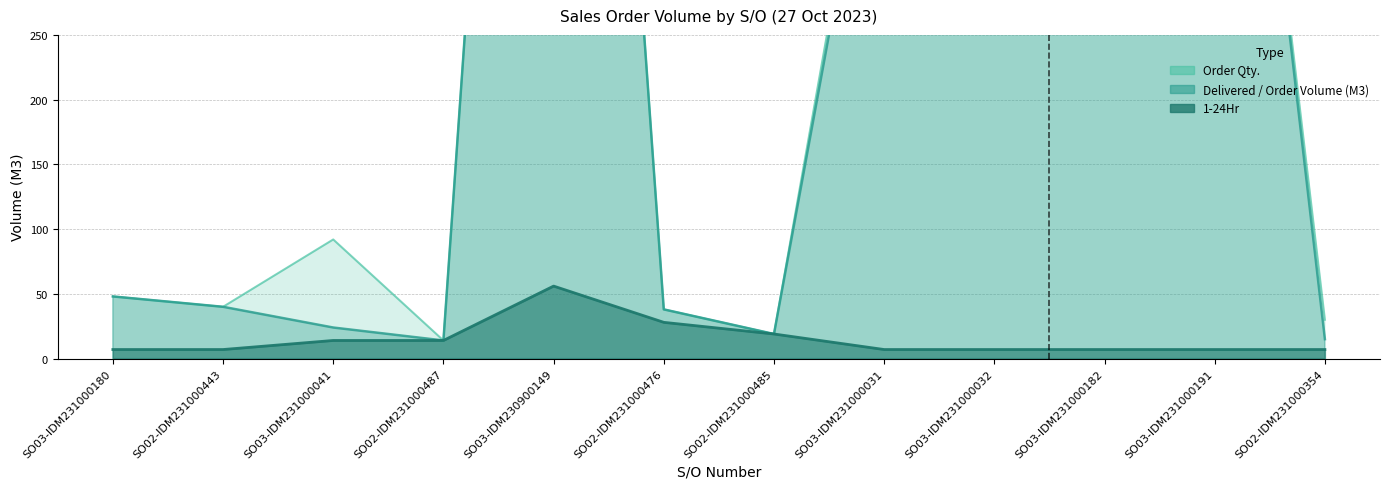

What value does the 1-24Hr series have at SO03-IDM231000041?

14